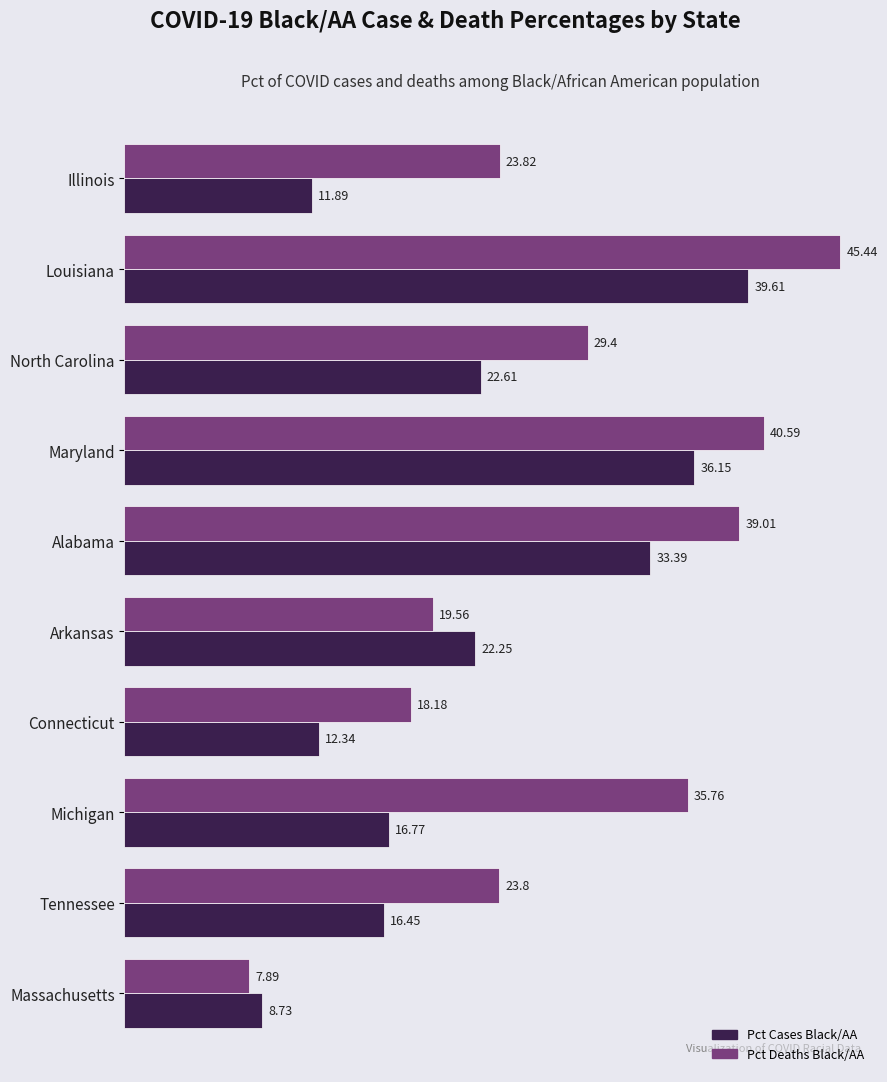

List the series in order of their peak value, highest first.

Pct Deaths Black/AA, Pct Cases Black/AA